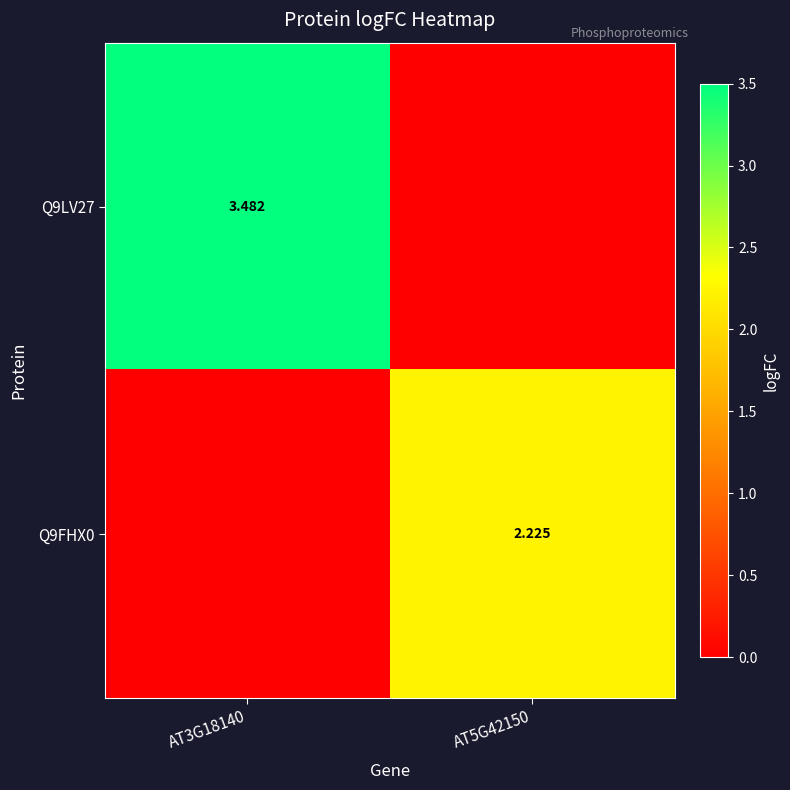

What is the difference between the Q9LV27 values at AT3G18140 and AT5G42150?

3.5